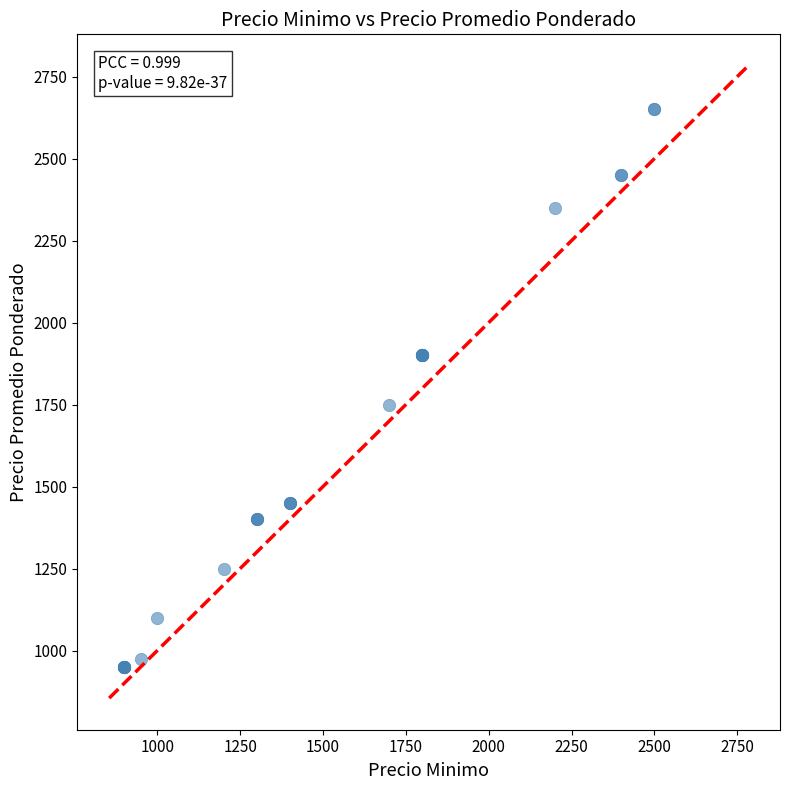

What Y value in the scatter plot is closest to 1800?

1750